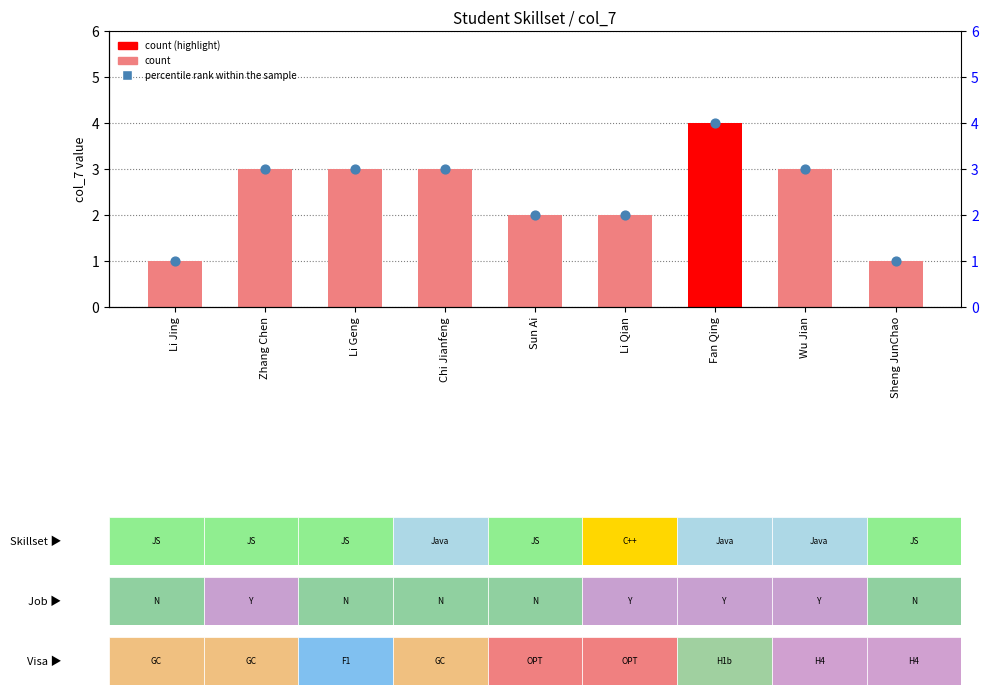

Which series reaches the maximum Y coordinate?

count